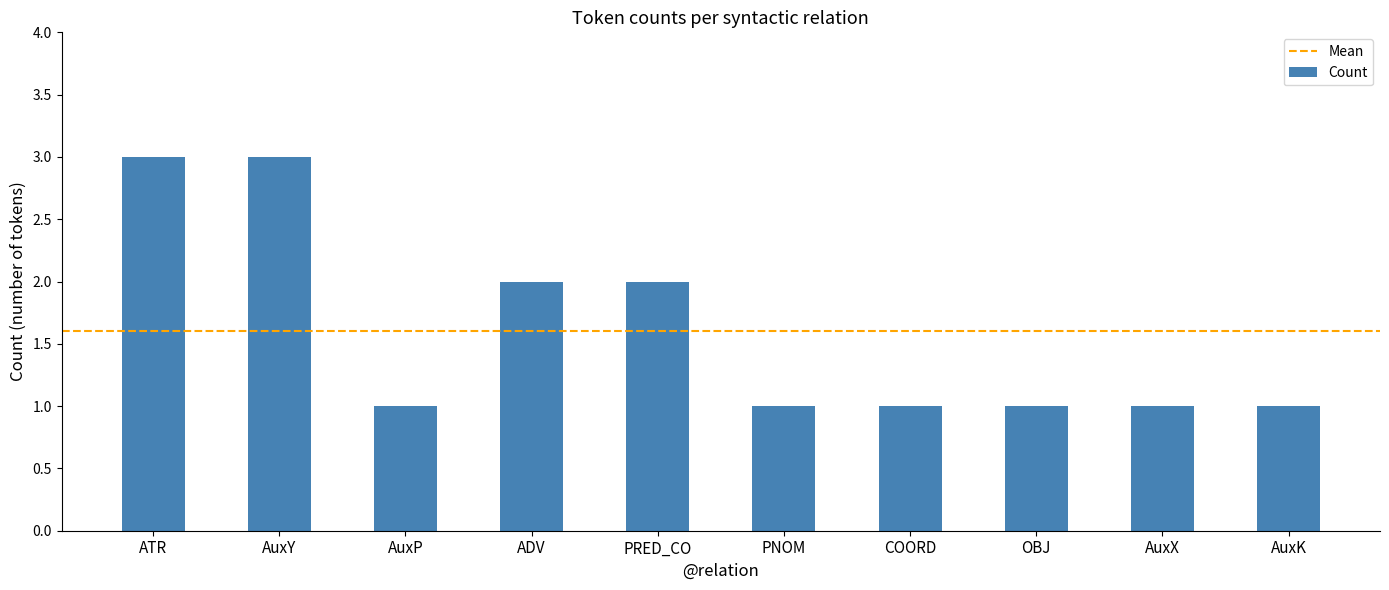

How many data points does each series have?

10